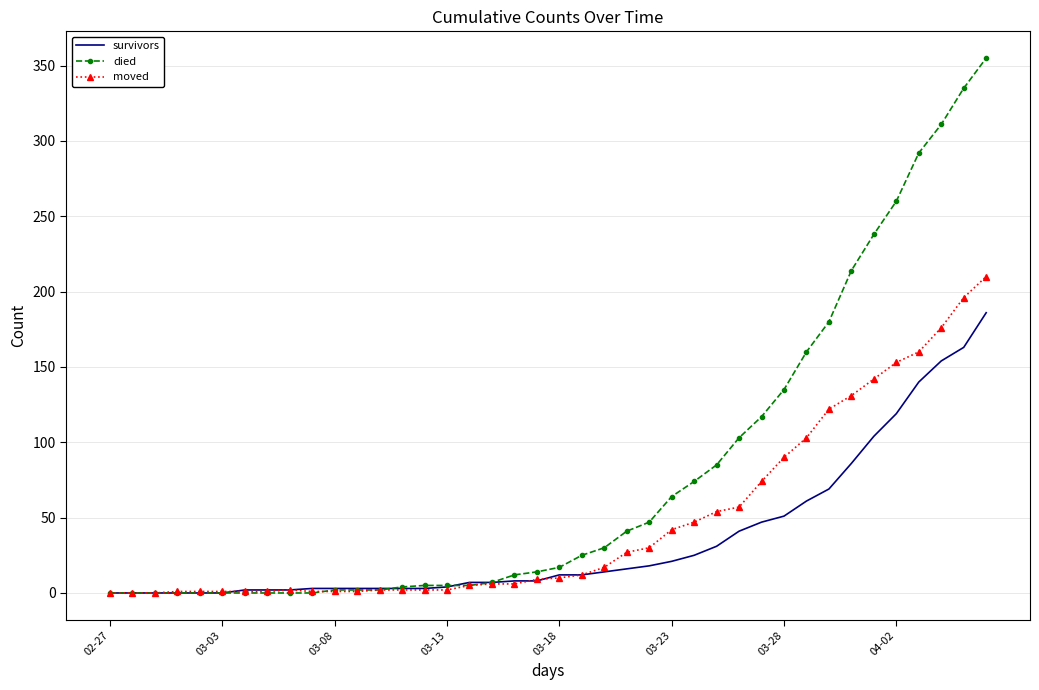

Which series has the widest spread of values?

died